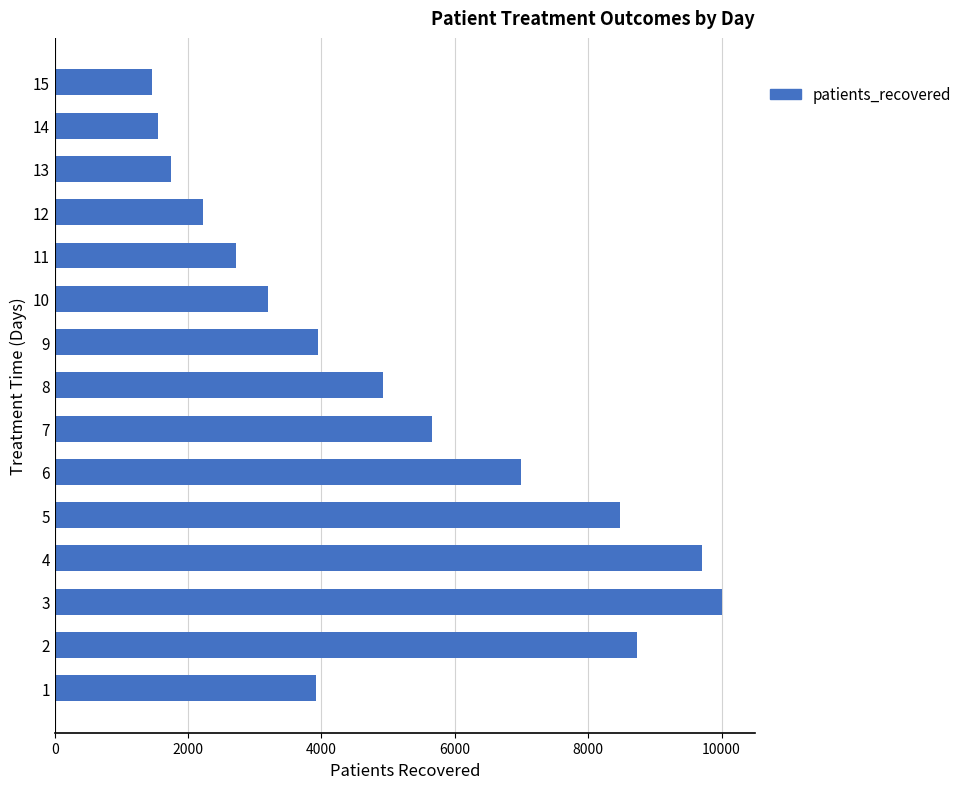

How many bars are there in total?

15